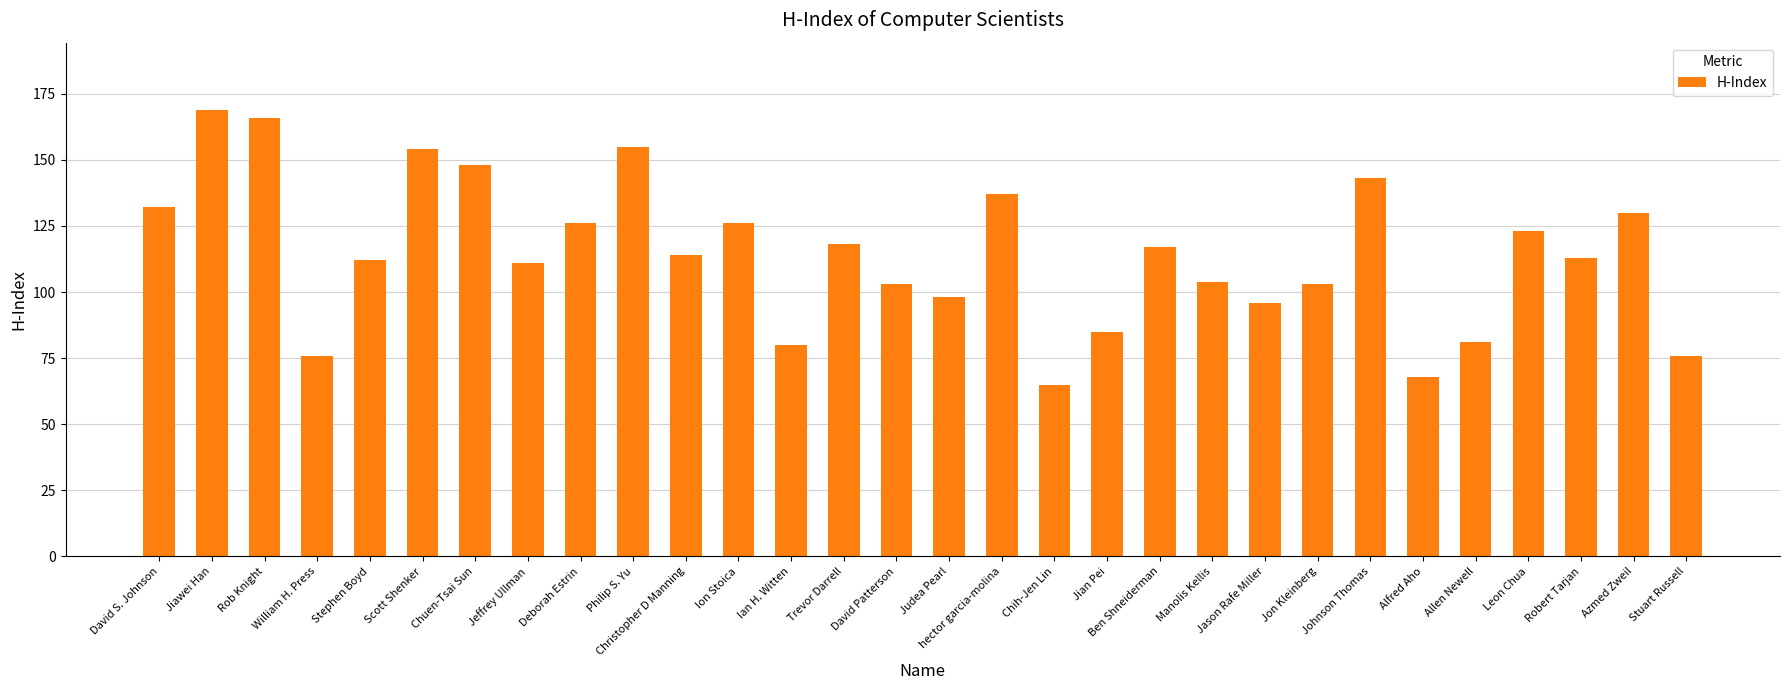

What is the difference between the values at Chih-Jen Lin and Stuart Russell?

11